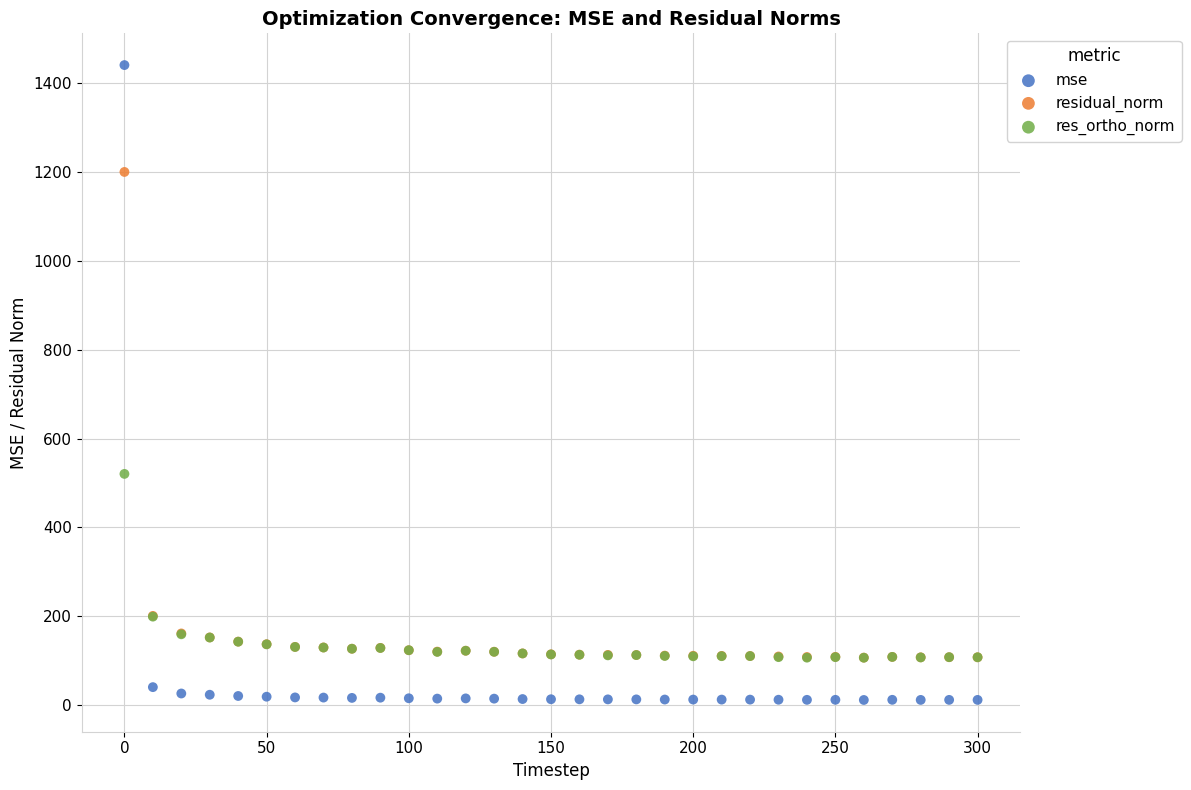

Across all series, what Y value is closest to 726?

520.5